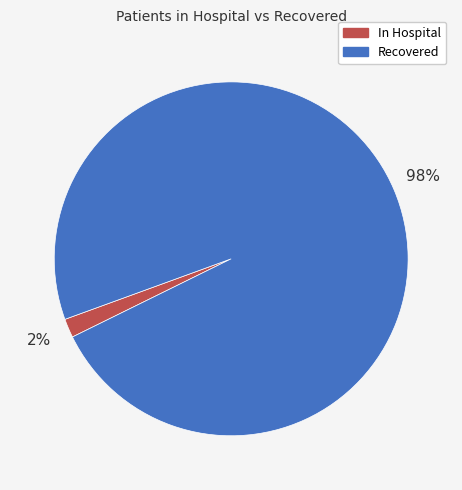

To the nearest percent, what is the average slice percentage?

50%